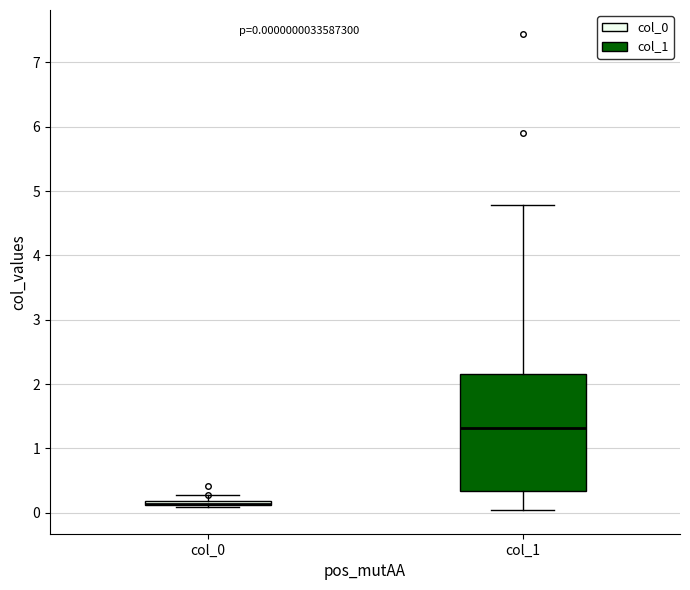

Which box is the tallest, from its lower edge to its upper edge?

col_1